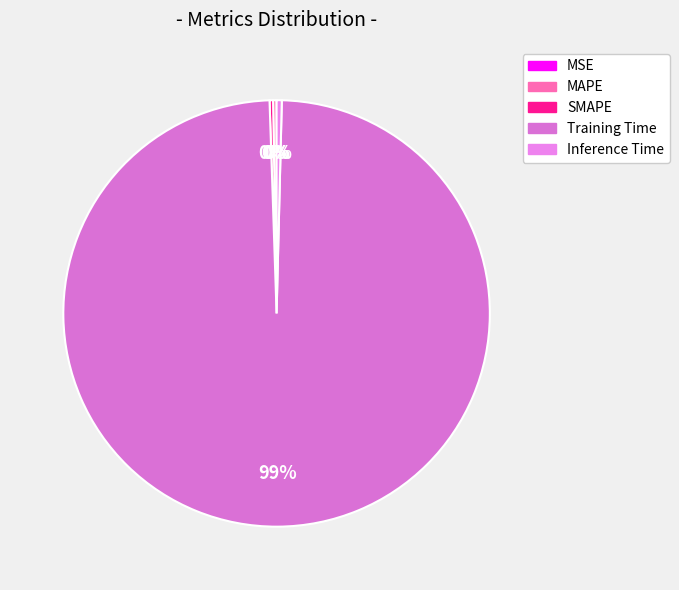

Is it true that MSE is 1% of the pie?

False